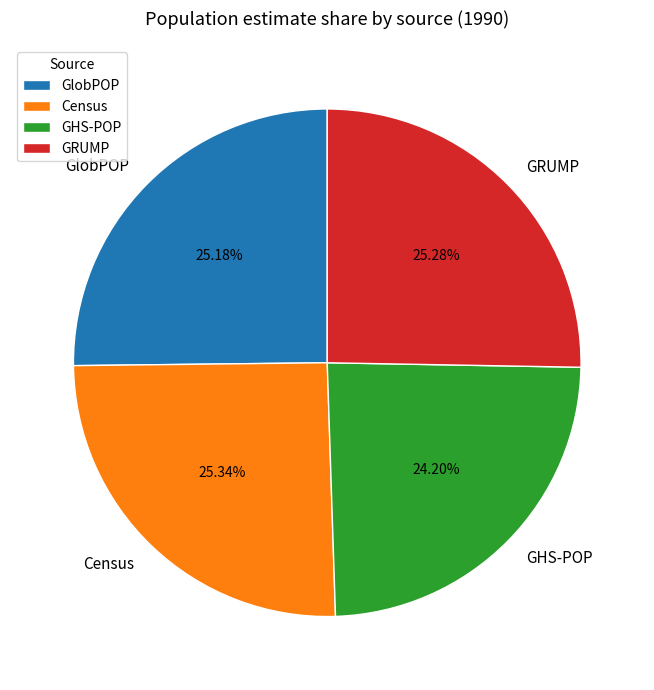

The Census slice represents 18% of the pie. True or false?

False